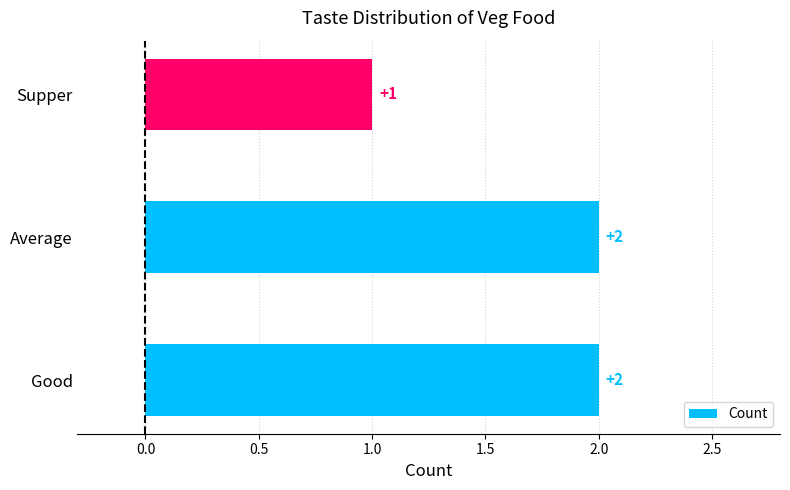

What is the ratio of the value at Average to the value at Good?

1.0